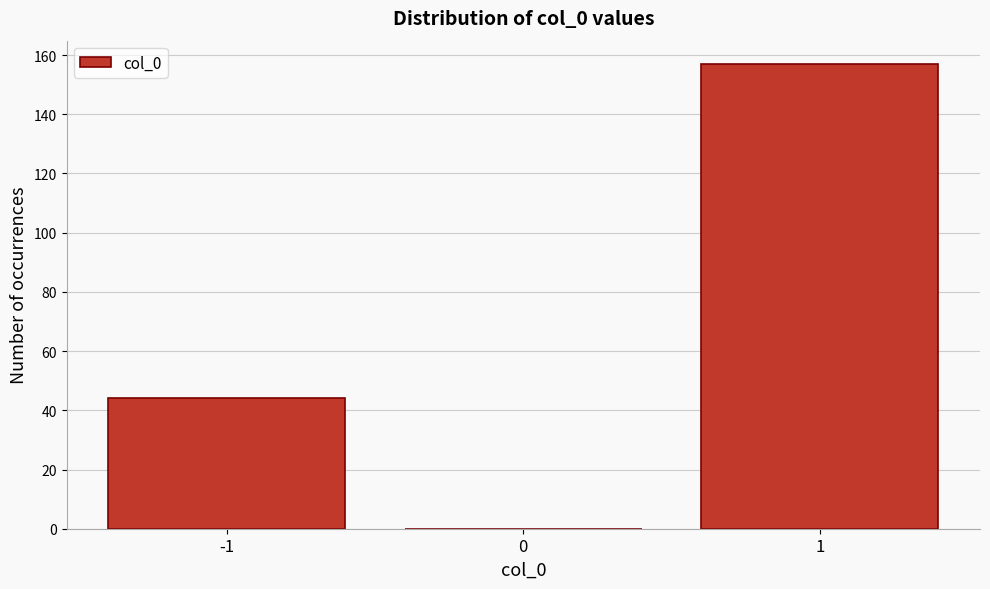

Over which range of the x-axis is the bar tallest?

0.5 to 1.5